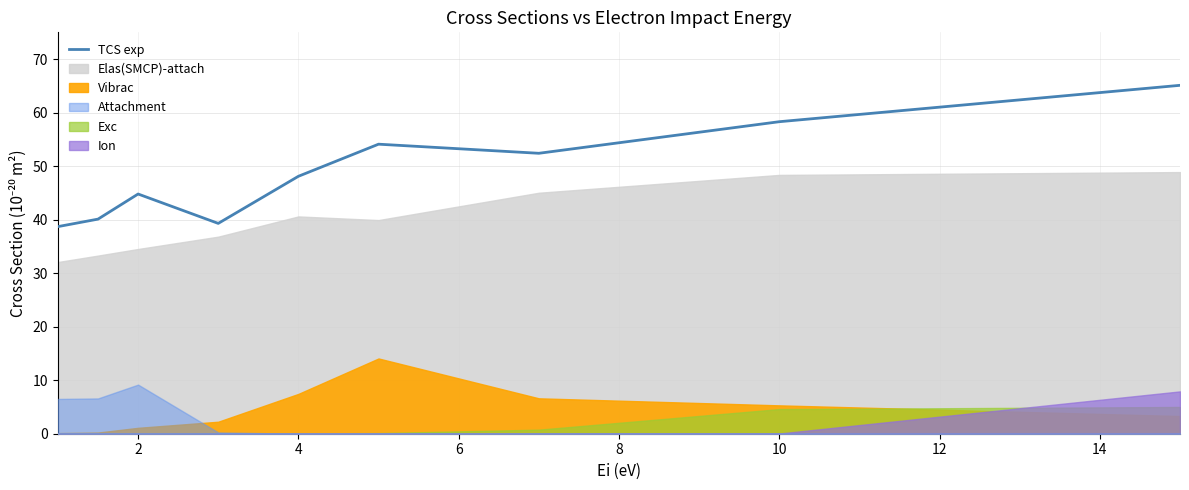

What is the highest value of the TCS exp series?

65.1